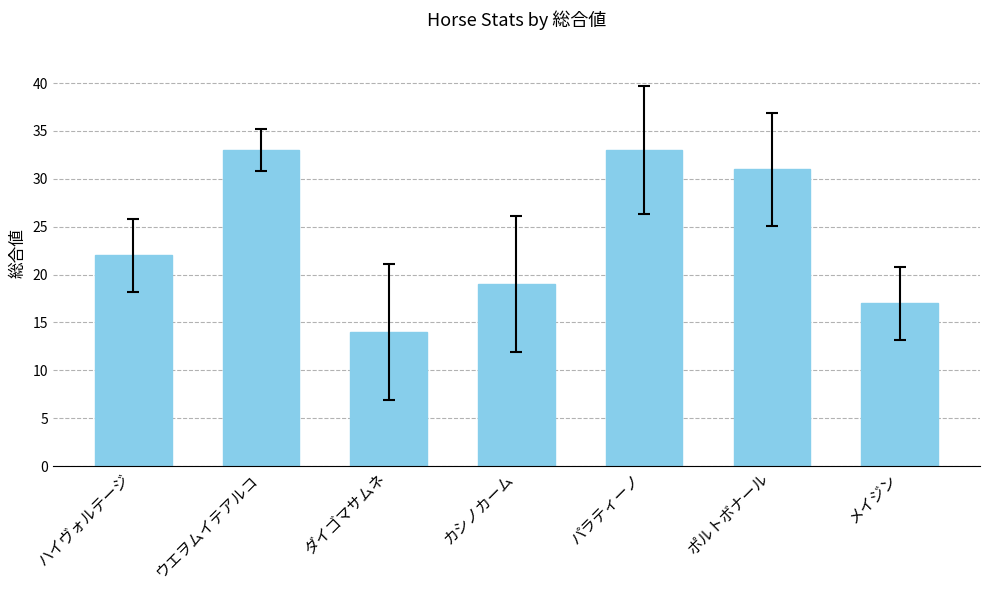

True or false: the data shows 49 at ポルトボナール.

False